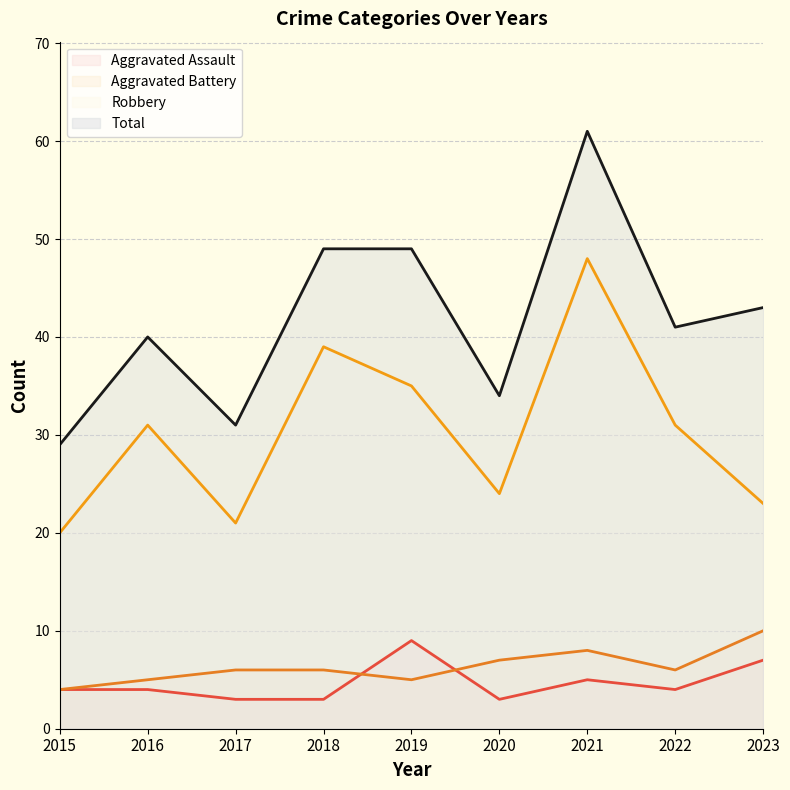

Does the chart have visible grid lines?

Yes